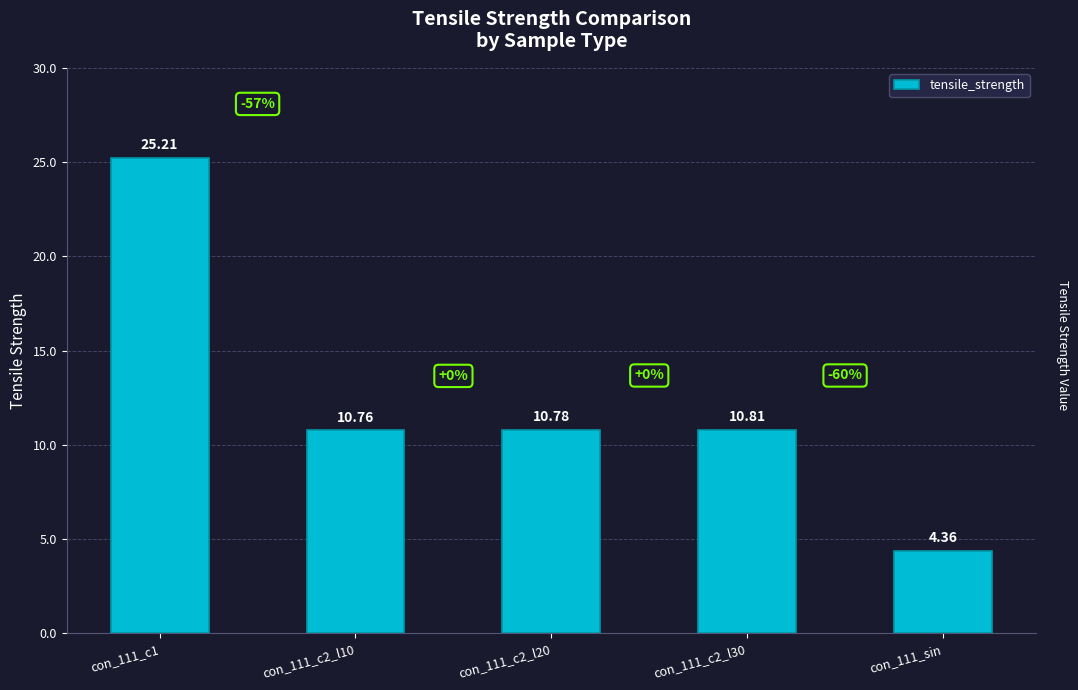

What is the label of the 3rd bar from the left?

con_111_c2_l20